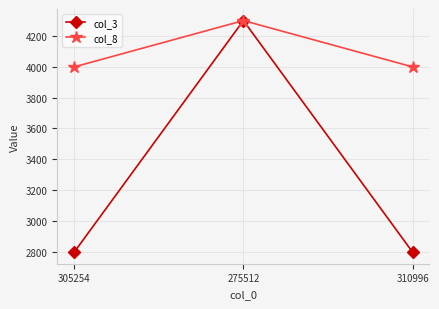

List the series in order of their overall mean, lowest first.

col_3, col_8